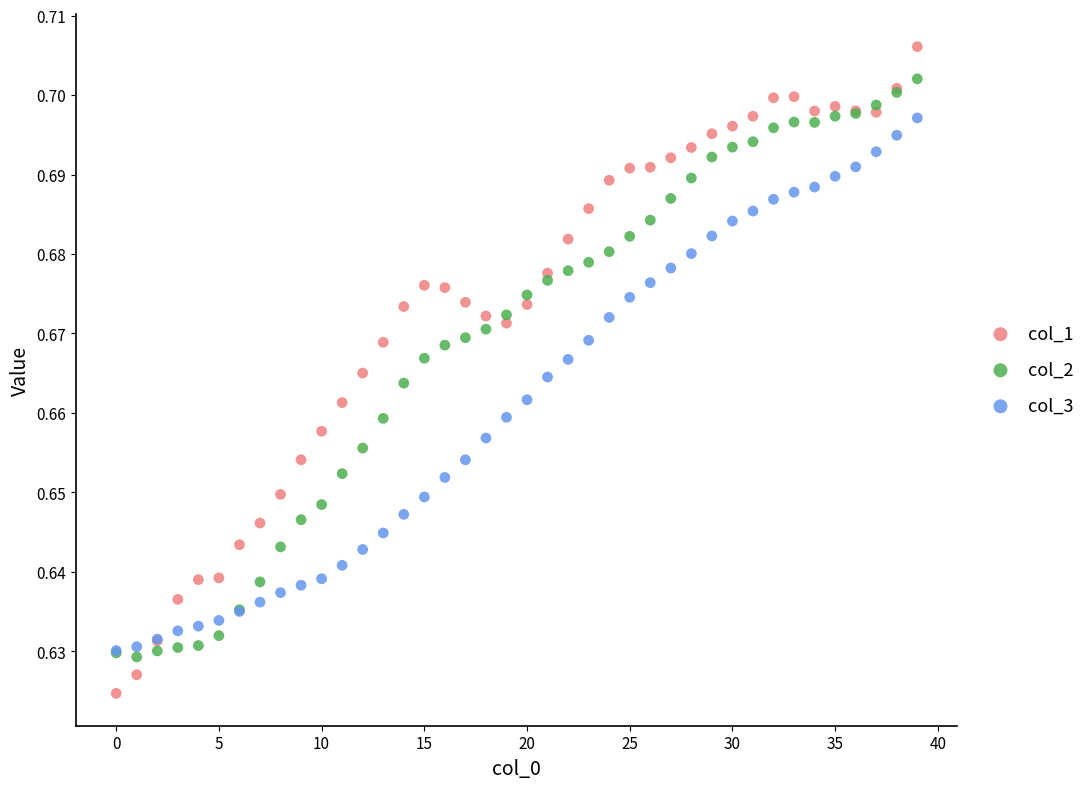

Which series has the largest Y range (max minus min)?

col_1